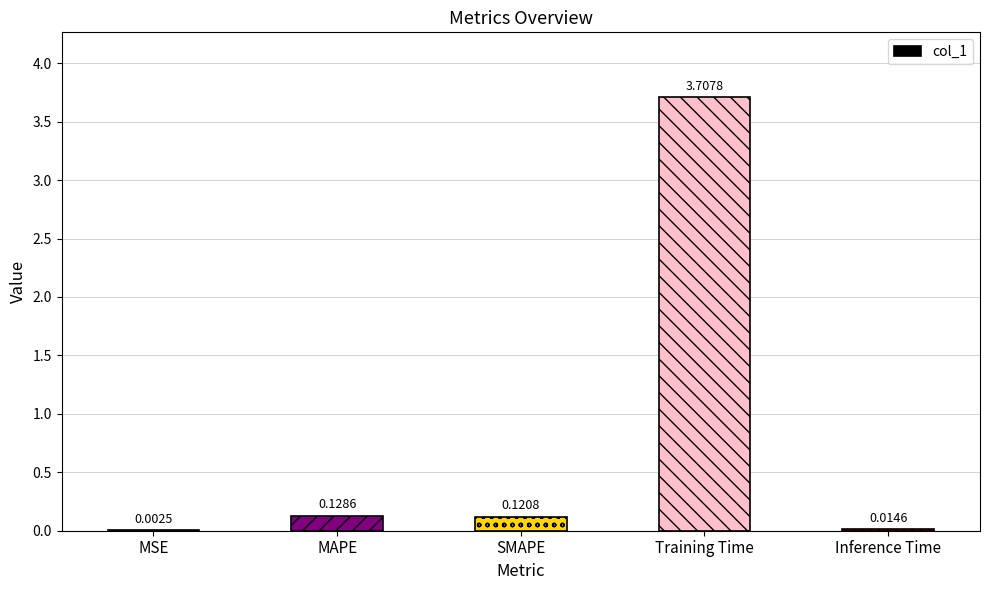

Does the chart contain stacked bars?

No